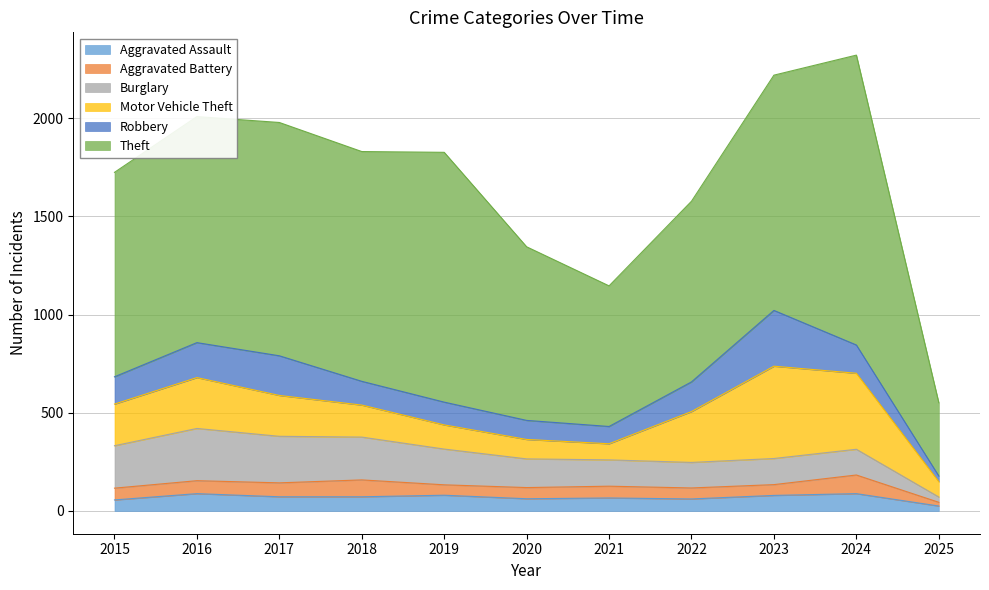

True or false: Robbery and Motor Vehicle Theft intersect in this chart.

True